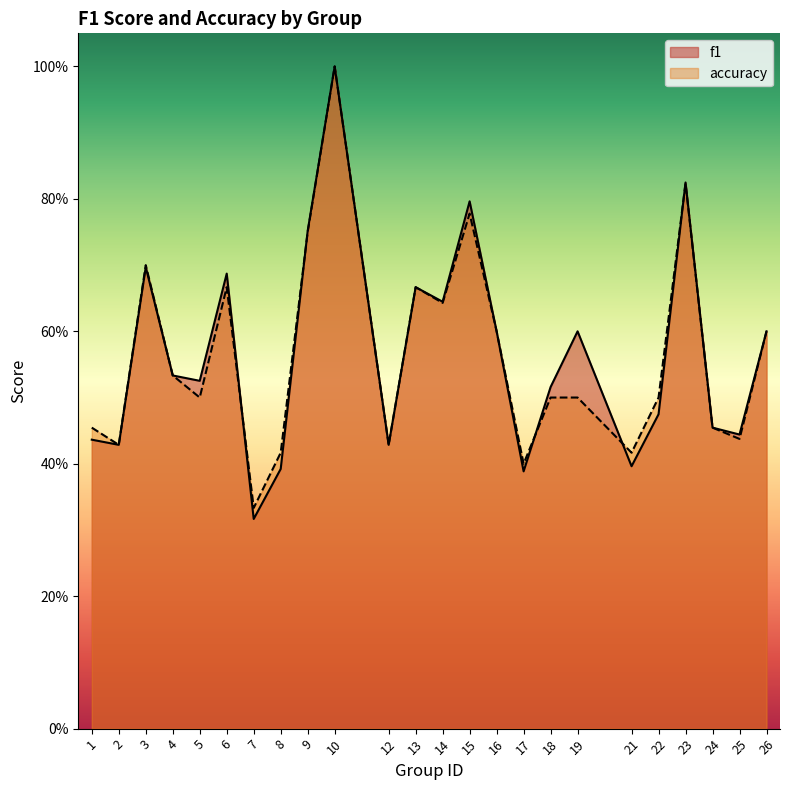

What is the sum of the accuracy values at 3 and 5?

1.2